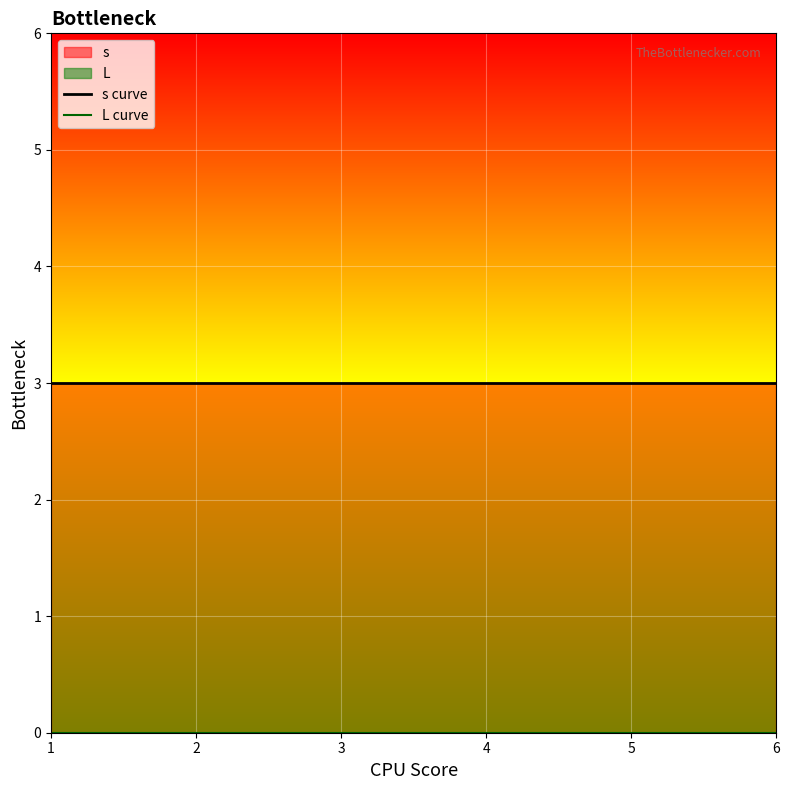

True or false: L and s cross at least once.

False